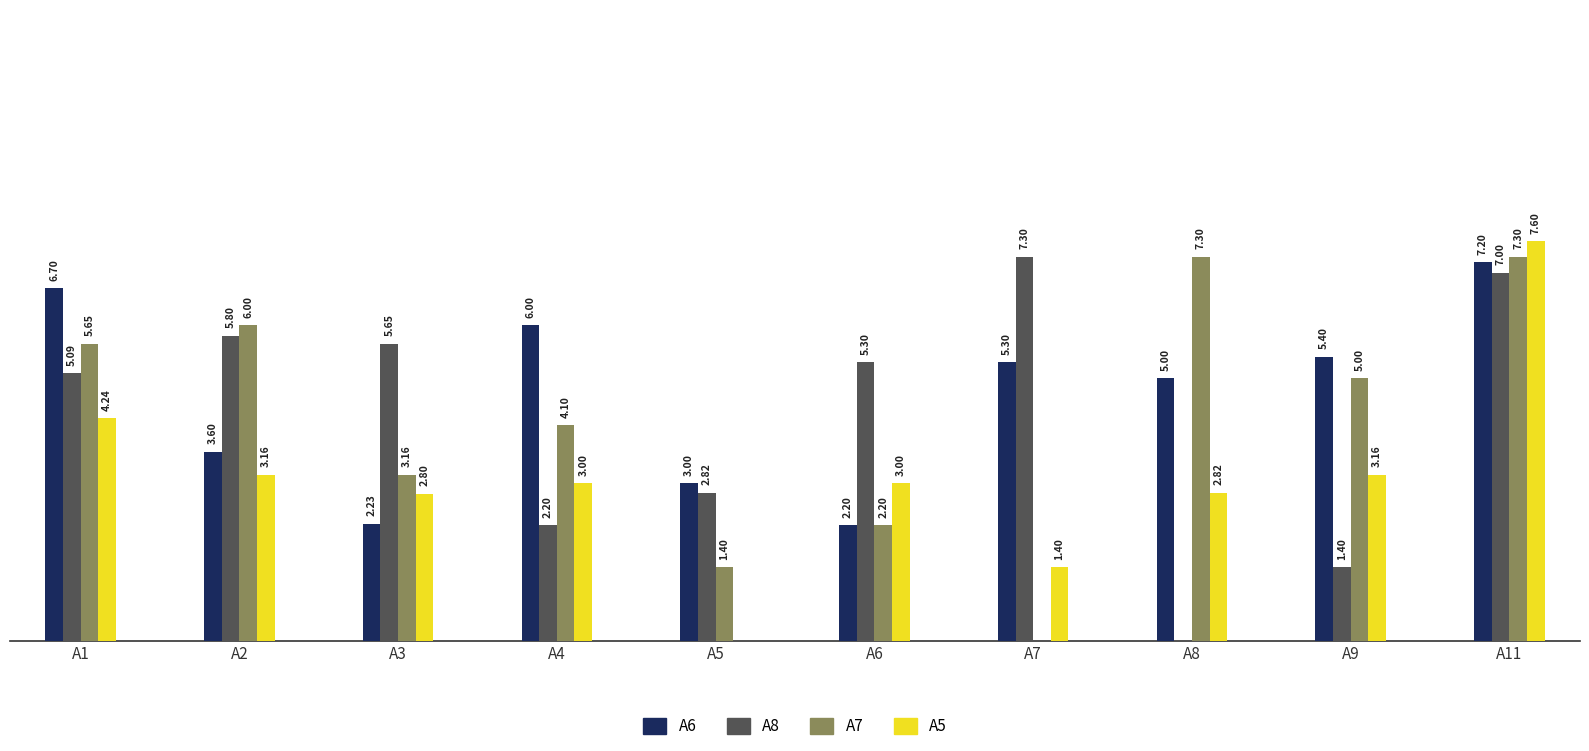

Which series has the largest range (max minus min)?

A5